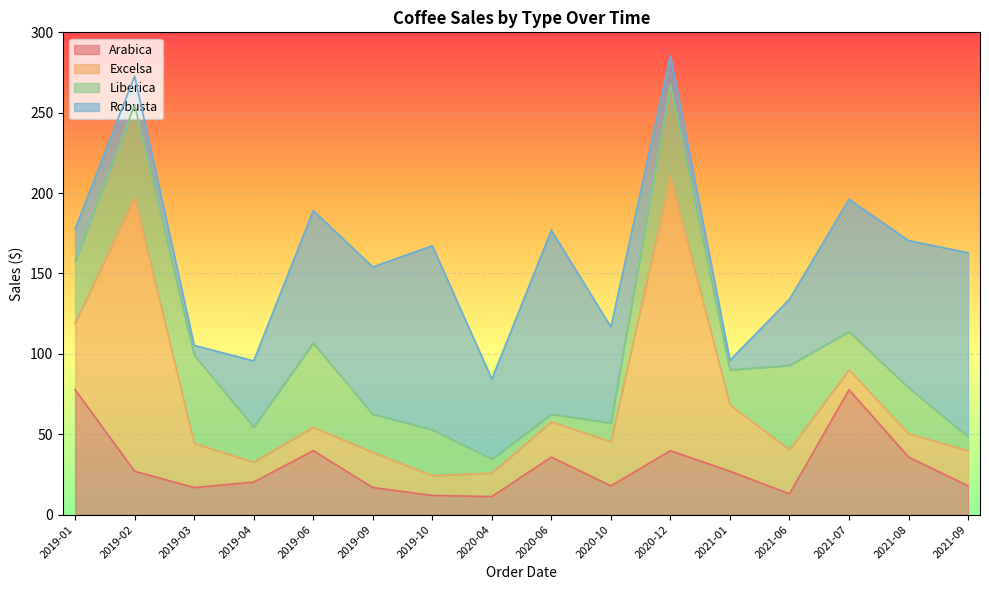

What is the total value across all series at 2021-07?

196.2